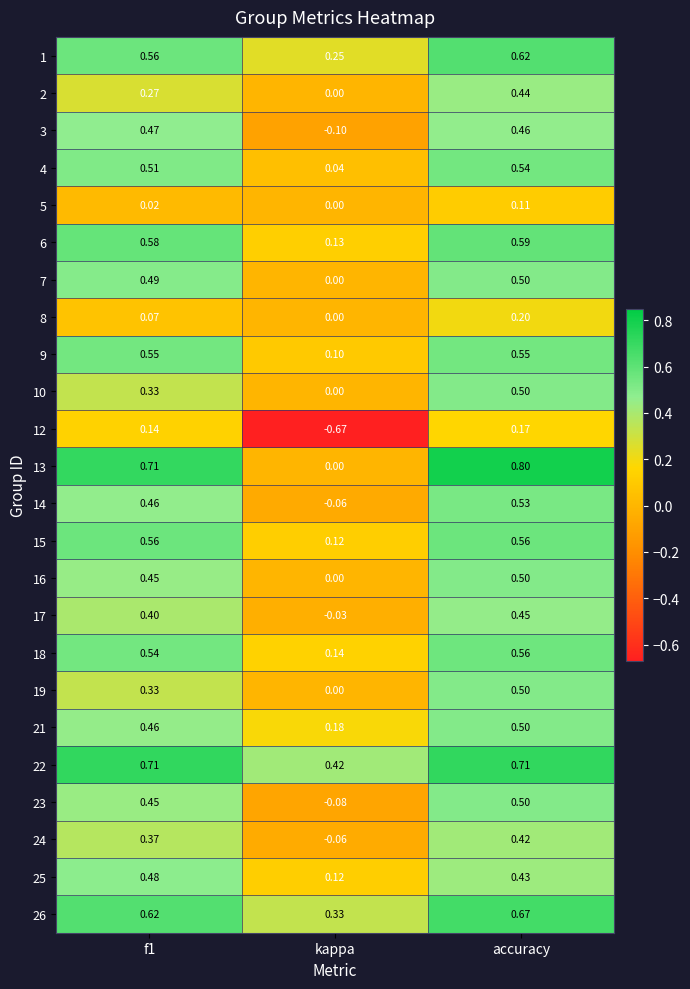

Which category has the highest value across all series?

accuracy